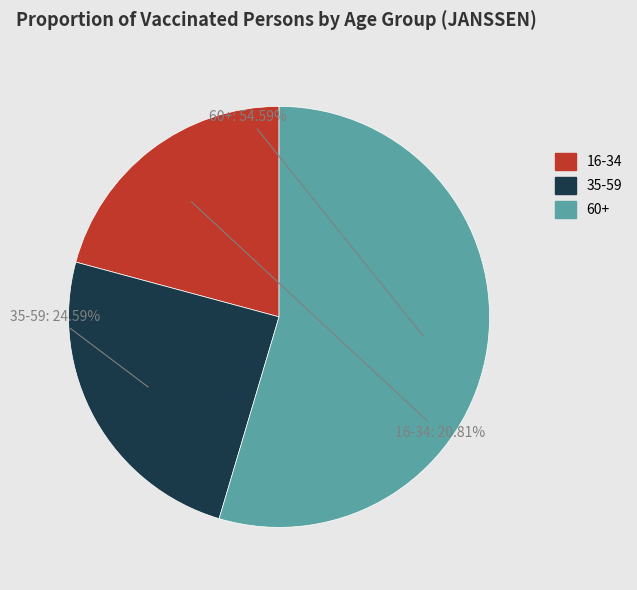

Does any single category account for the majority?

Yes